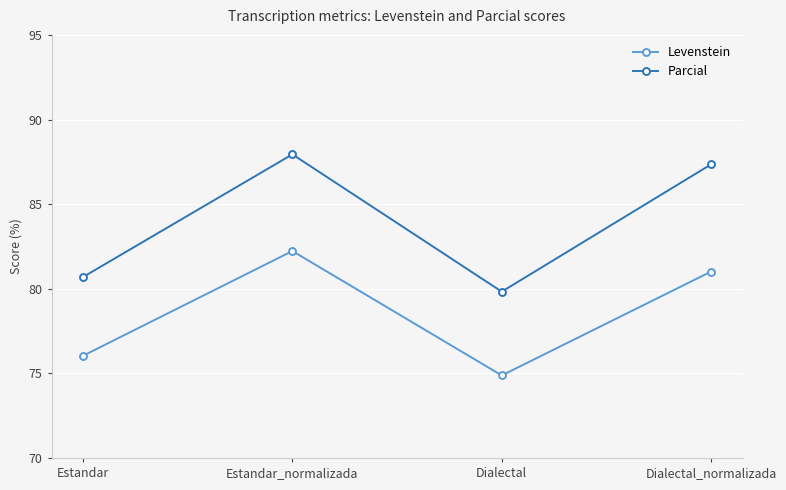

At which category does the chart reach its peak across all series?

Estandar_normalizada